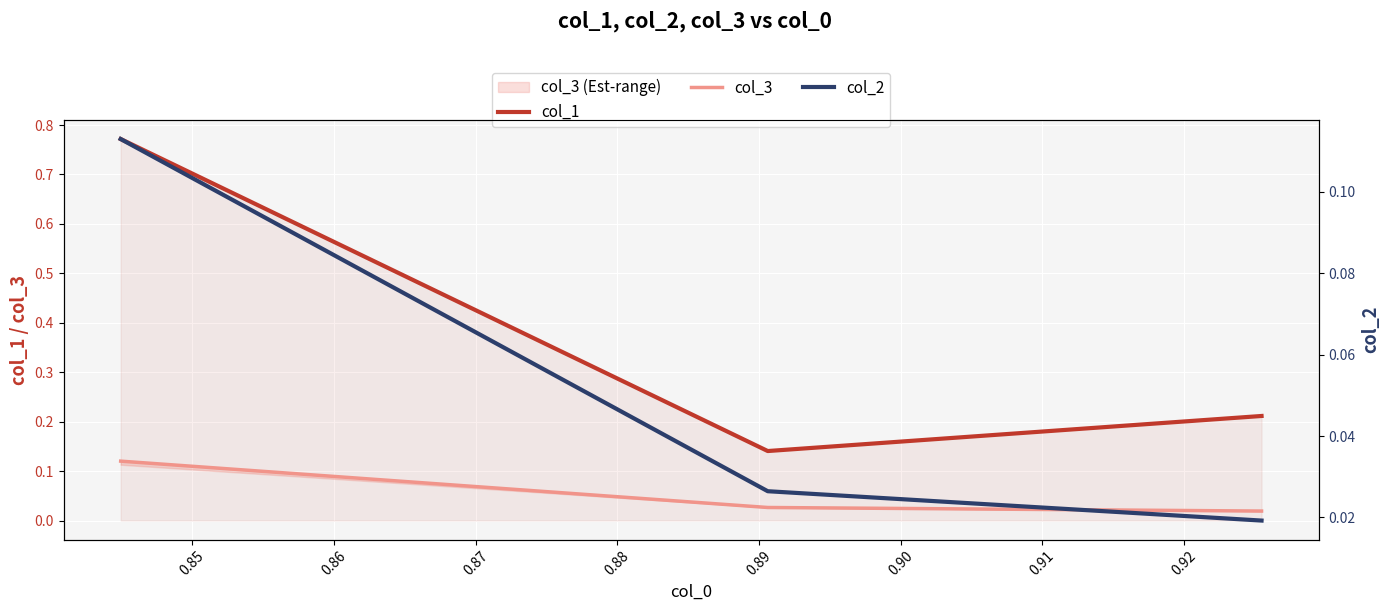

Is this an area chart (filled region under the line)?

No